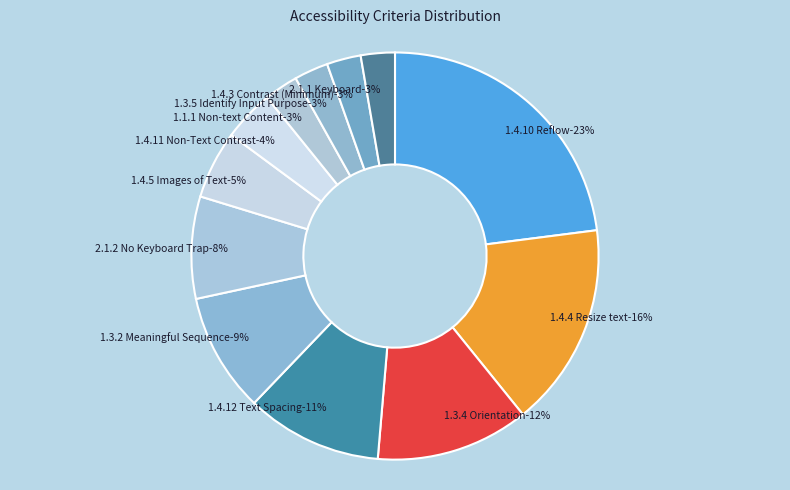

Is it true that 1.4.5 Images of Text is 12% of the pie?

False